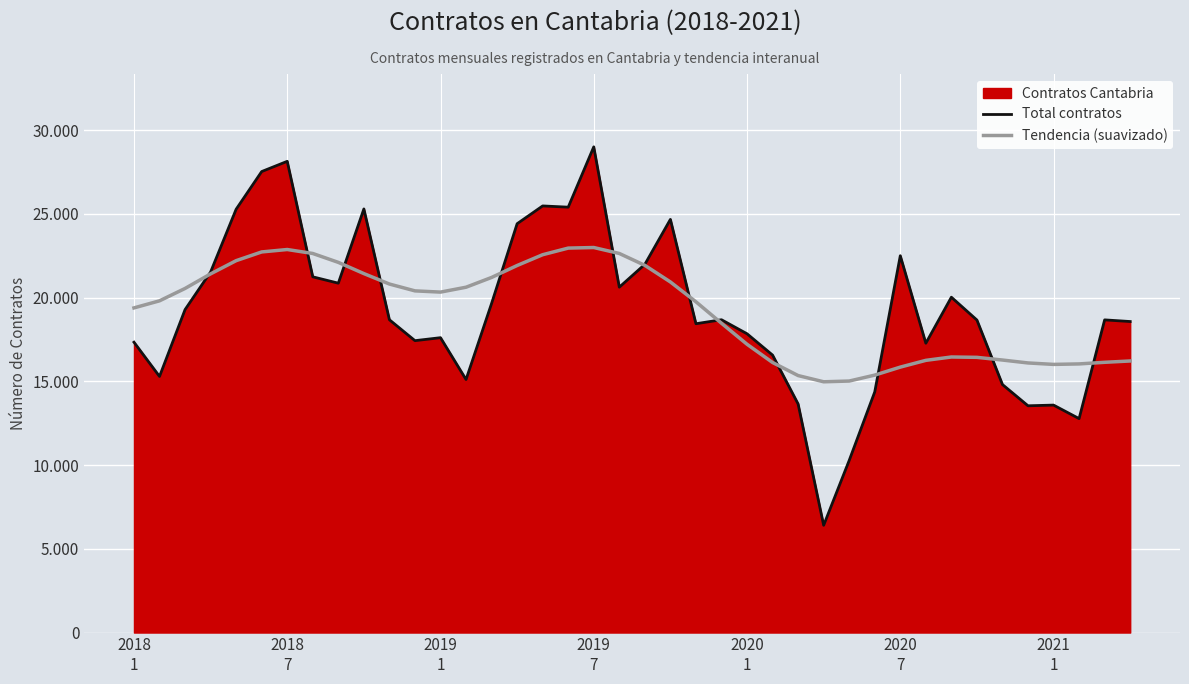

Which has a higher value, 23 or 25?

23